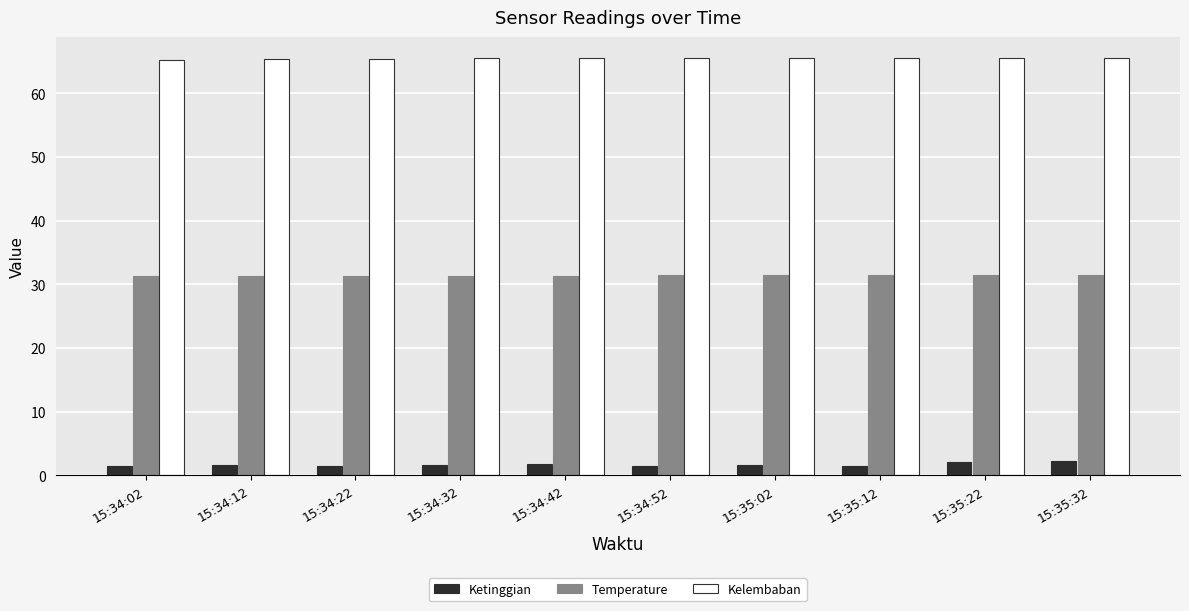

What is the spread (max minus min) of values at 15:34:22?

63.9